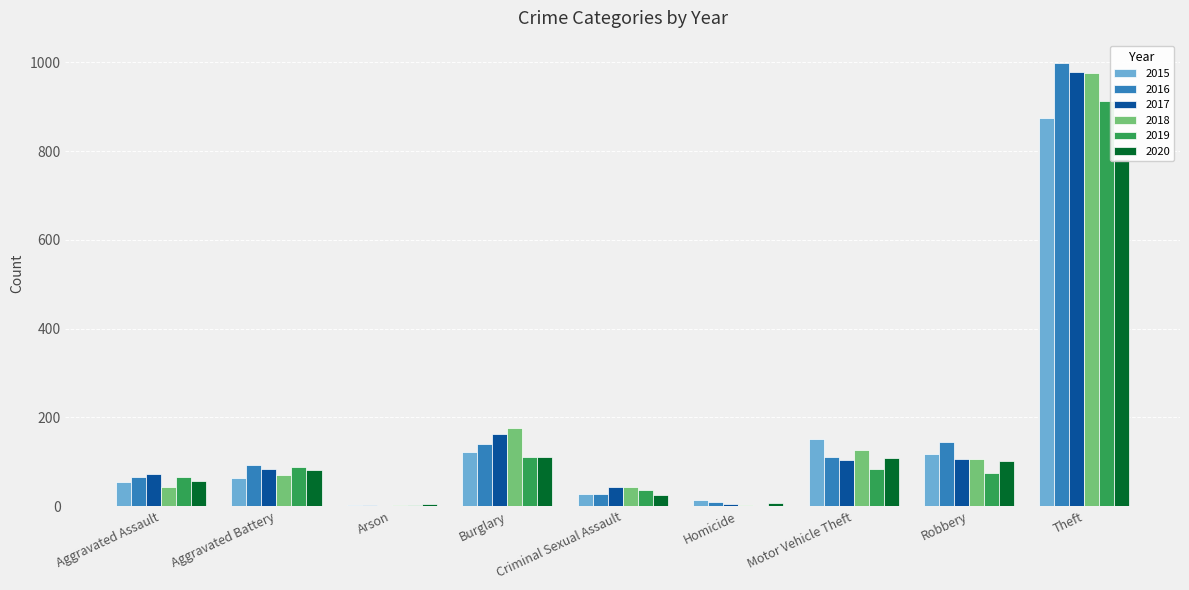

Reading left to right, extract all data points from this chart.

2015: 54	64	2	121	28	13	152	117	874
2016: 66	93	2	139	28	8	110	145	999
2017: 72	83	1	162	44	5	104	105	979
2018: 43	70	3	176	43	2	127	107	977
2019: 65	88	2	110	36	0	84	75	914
2020: 56	82	4	110	26	6	109	102	783